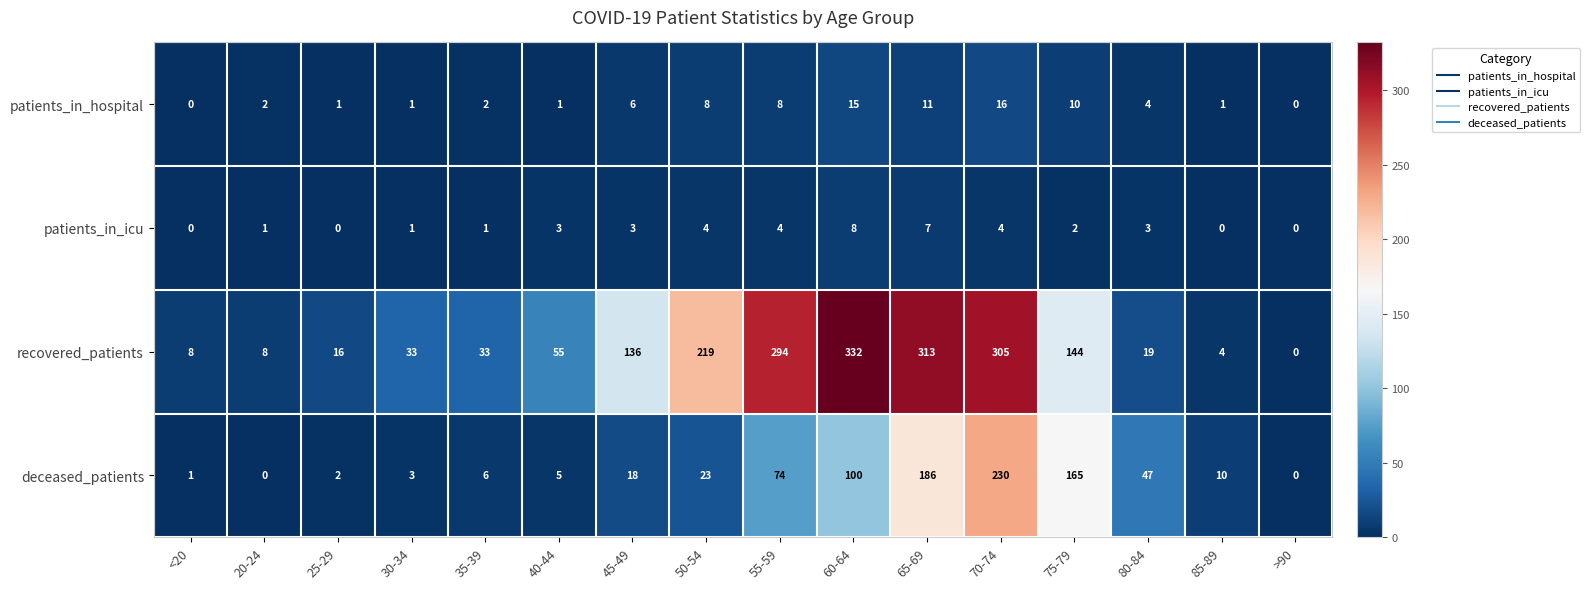

Rank the series at 85-89 from lowest to highest value.

patients_in_icu, patients_in_hospital, recovered_patients, deceased_patients